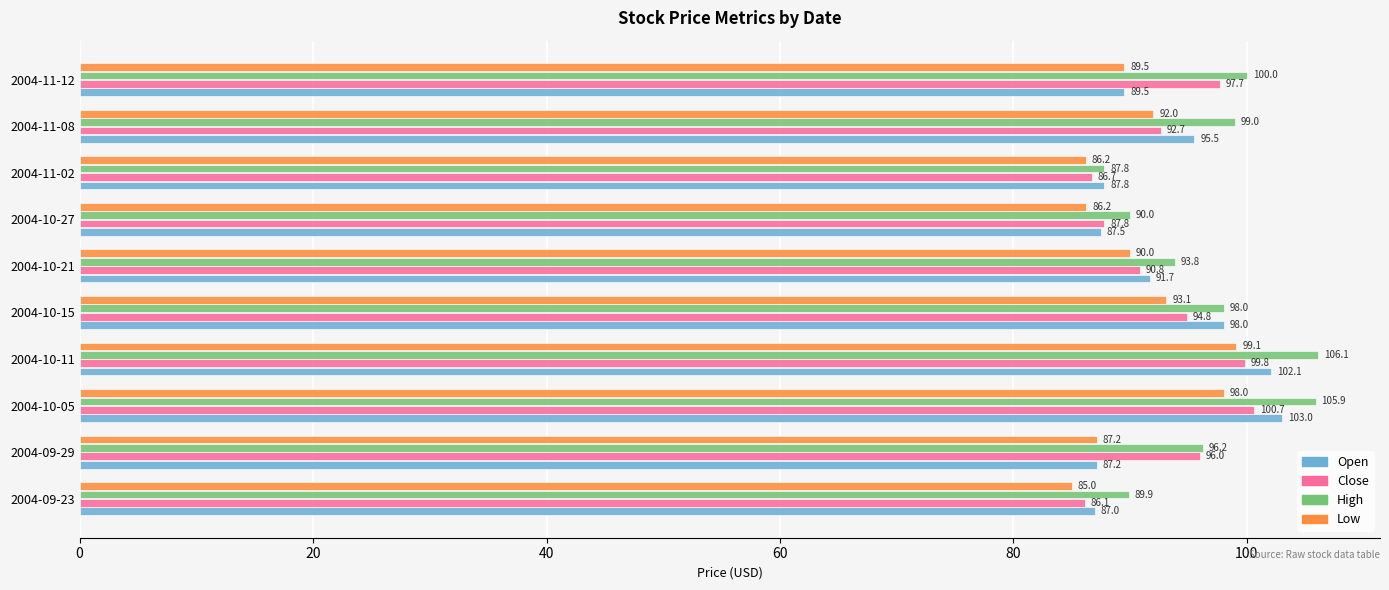

What are all the series names shown in the legend?

Open, Close, High, Low